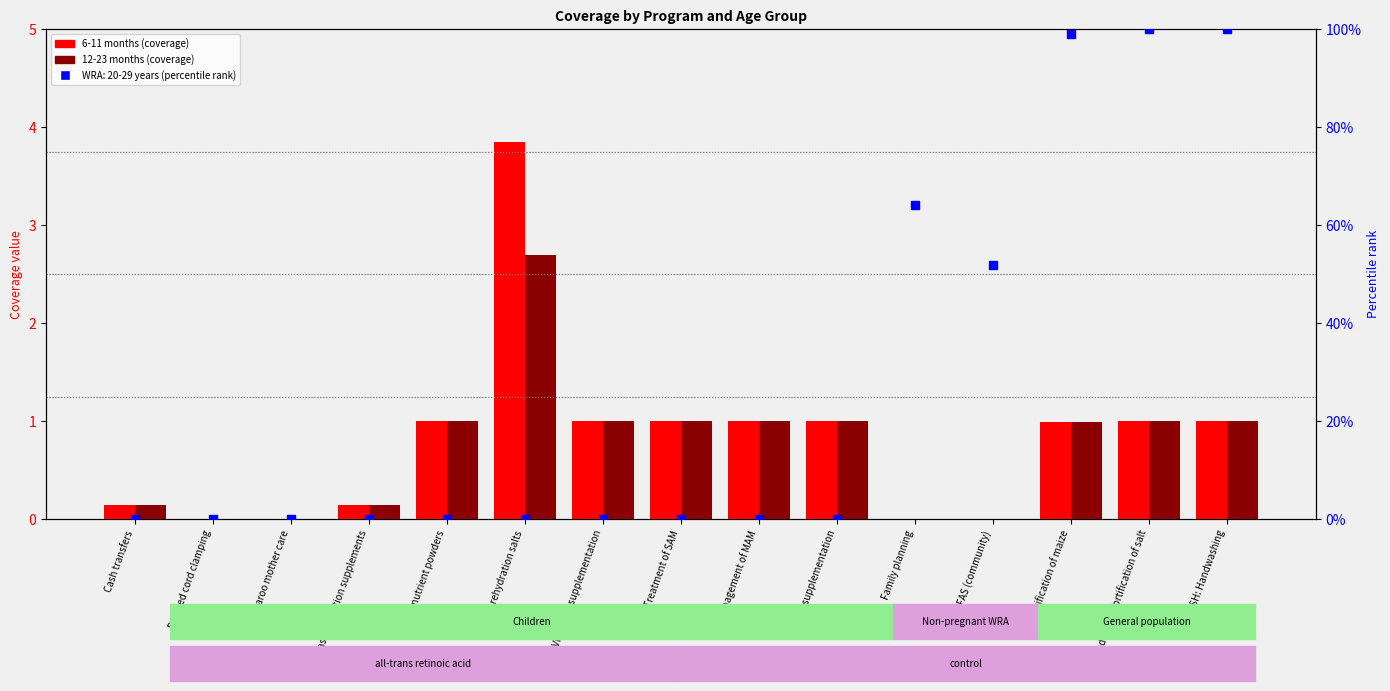

Is the value of 12-23 months at Management of MAM greater than the value of 6-11 months at Family planning?

Yes